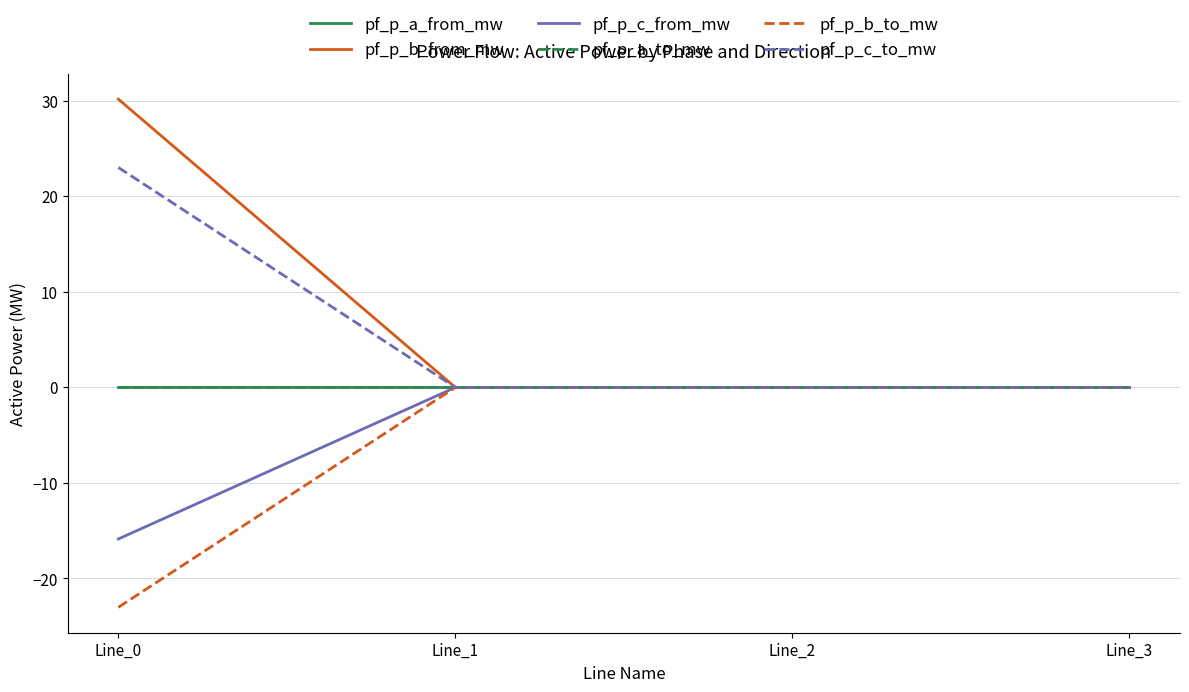

List the labels in order of pf_p_c_to_mw value, largest first.

Line_0, Line_2, Line_3, Line_1